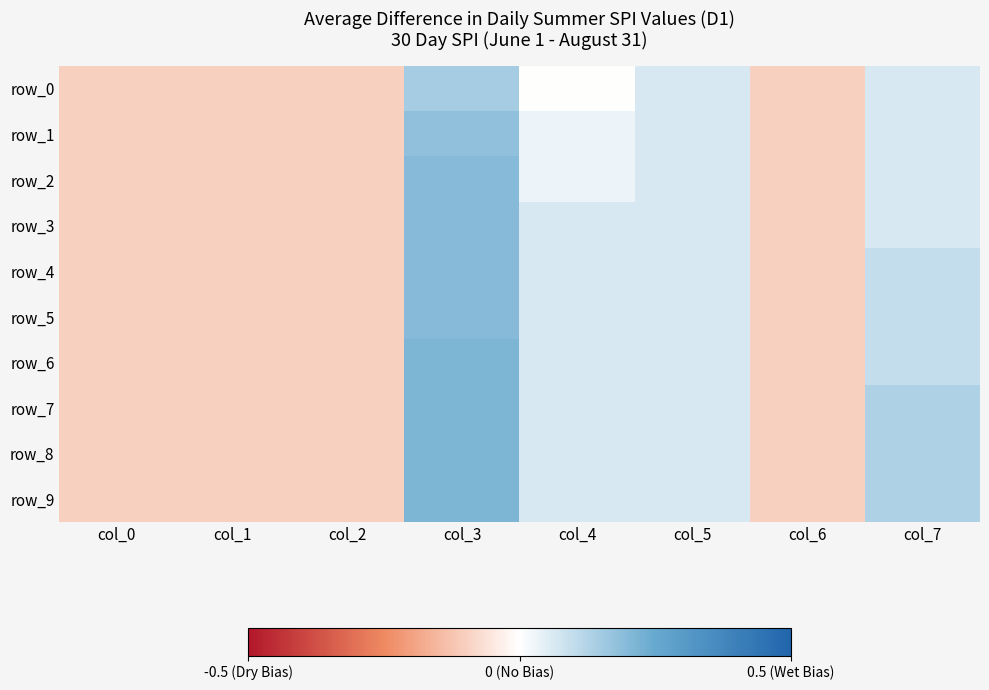

Rank the series by their maximum value, from lowest to highest.

row_0, row_1, row_2, row_3, row_4, row_5, row_6, row_7, row_8, row_9